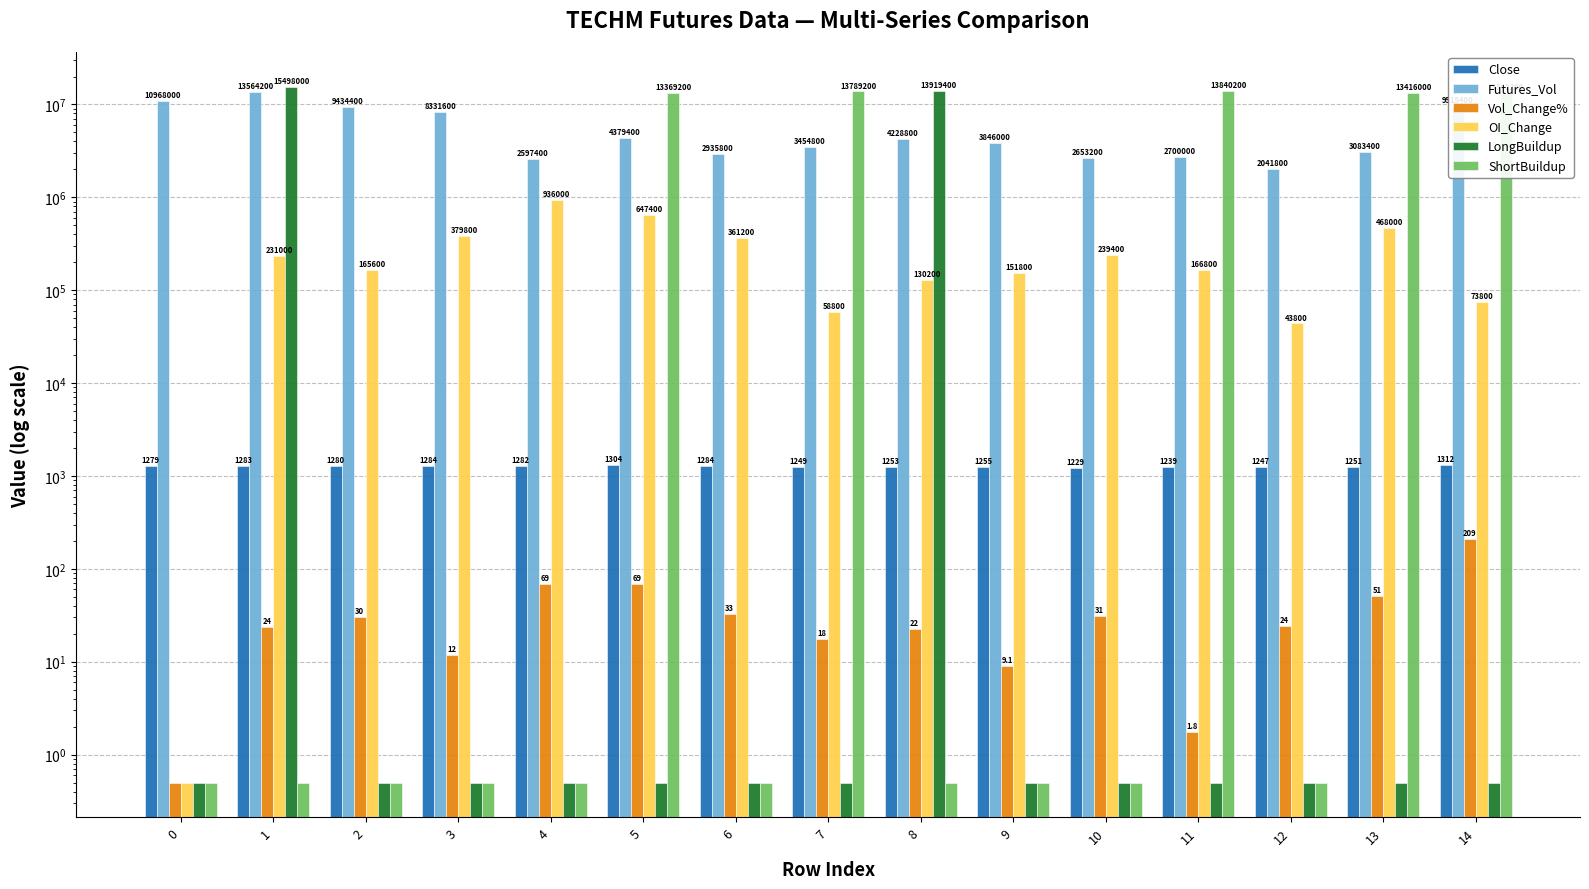

What is the value of the Close bar at the 13th from the left?

1246.8